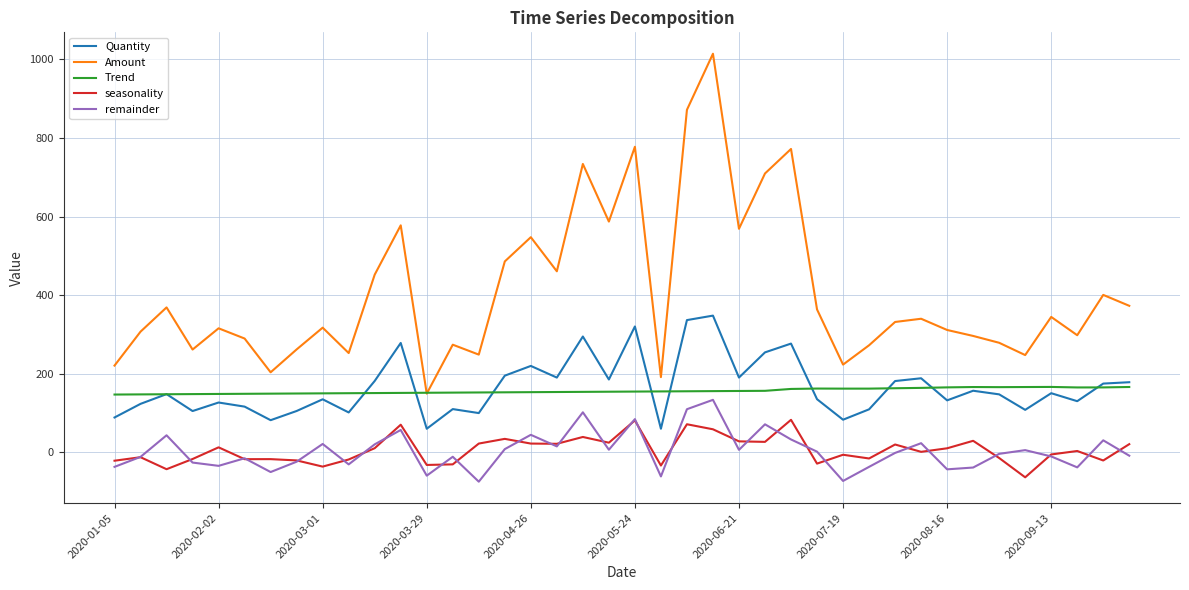

How many lines are shown in the chart?

5